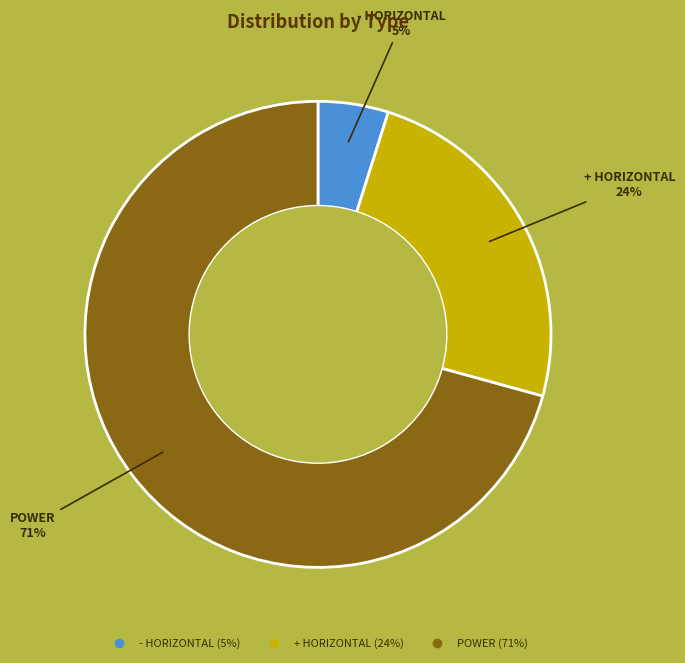

To the nearest percent, what portion does - HORIZONTAL represent?

5%